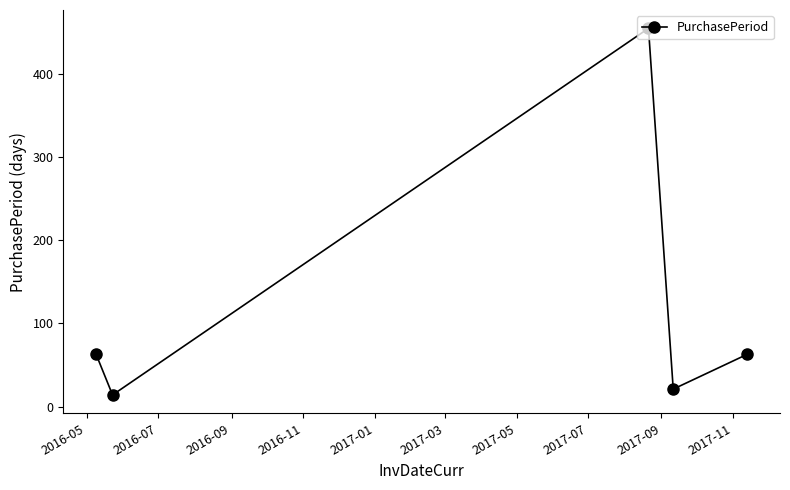

True or false: there are more than 2 points higher than both neighbors.

False